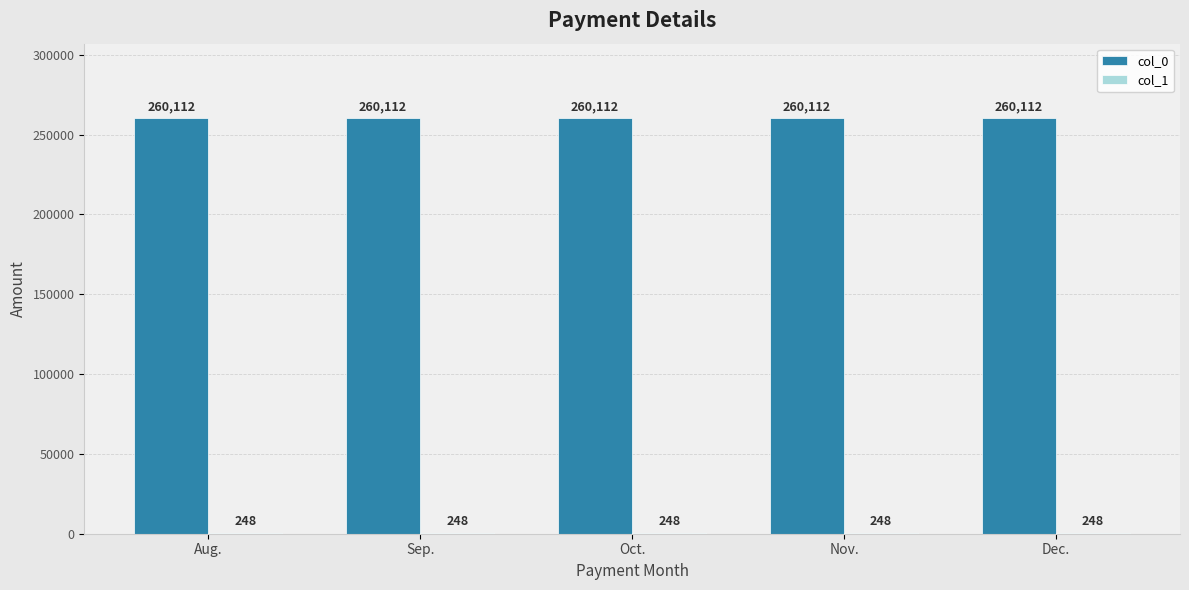

What is the greatest value displayed?

260112